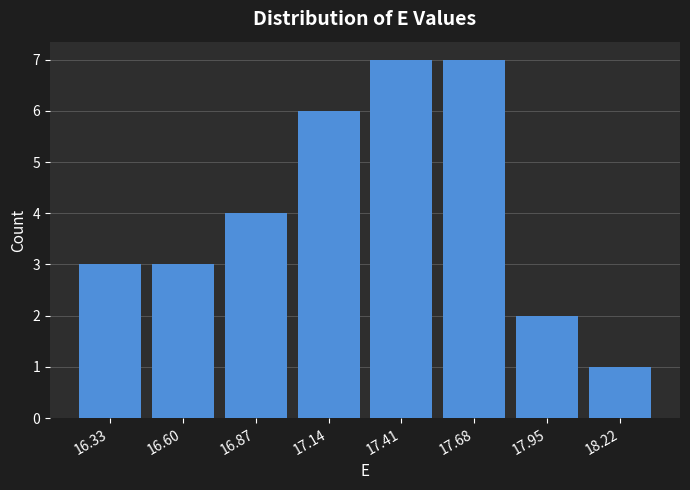

Reading left to right, list every bar in this chart as the range it spans on the x-axis followed by its height. Neither the bar edges nor the heights are printed on the chart, so give them approximately, as read against the axes.

16.20 to 16.45: 3
16.45 to 16.75: 3
16.75 to 17.00: 4
17.00 to 17.30: 6
17.30 to 17.55: 7
17.55 to 17.80: 7
17.80 to 18.10: 2
18.10 to 18.35: 1